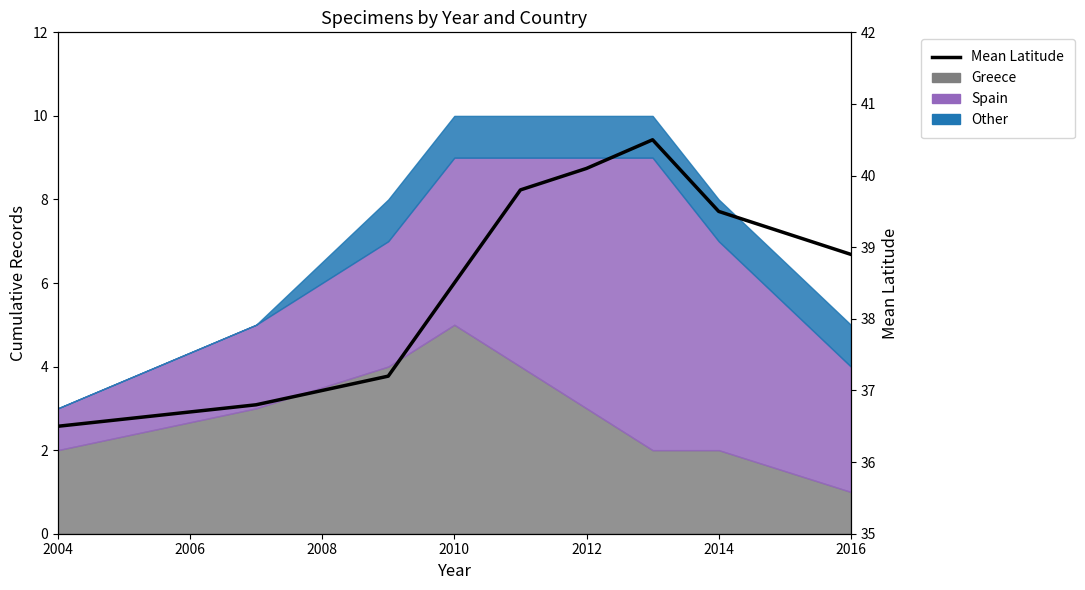

What is the approximate value at 2008?

37.2